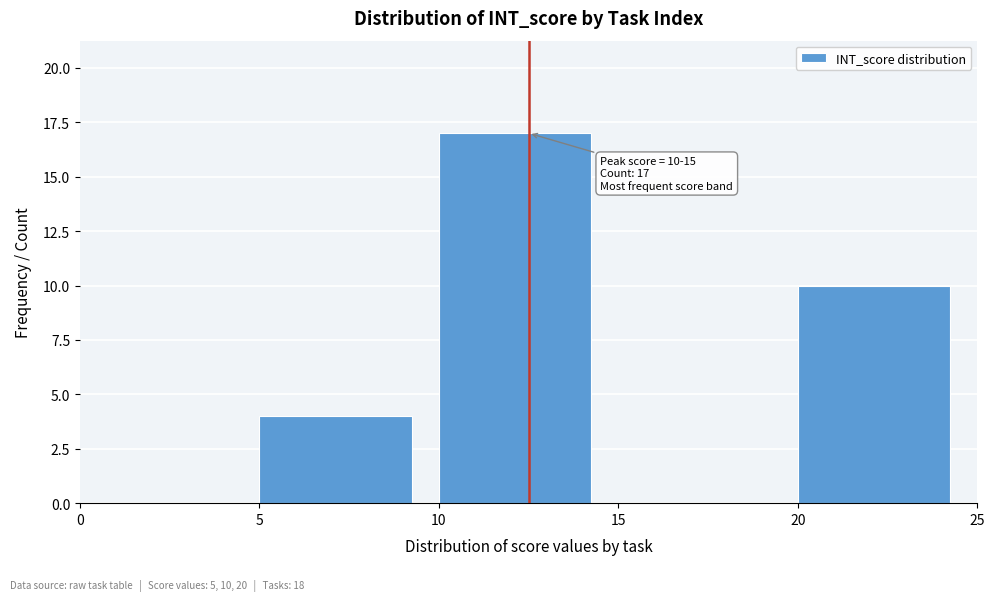

Over which range of the x-axis is the bar tallest?

10 to 15